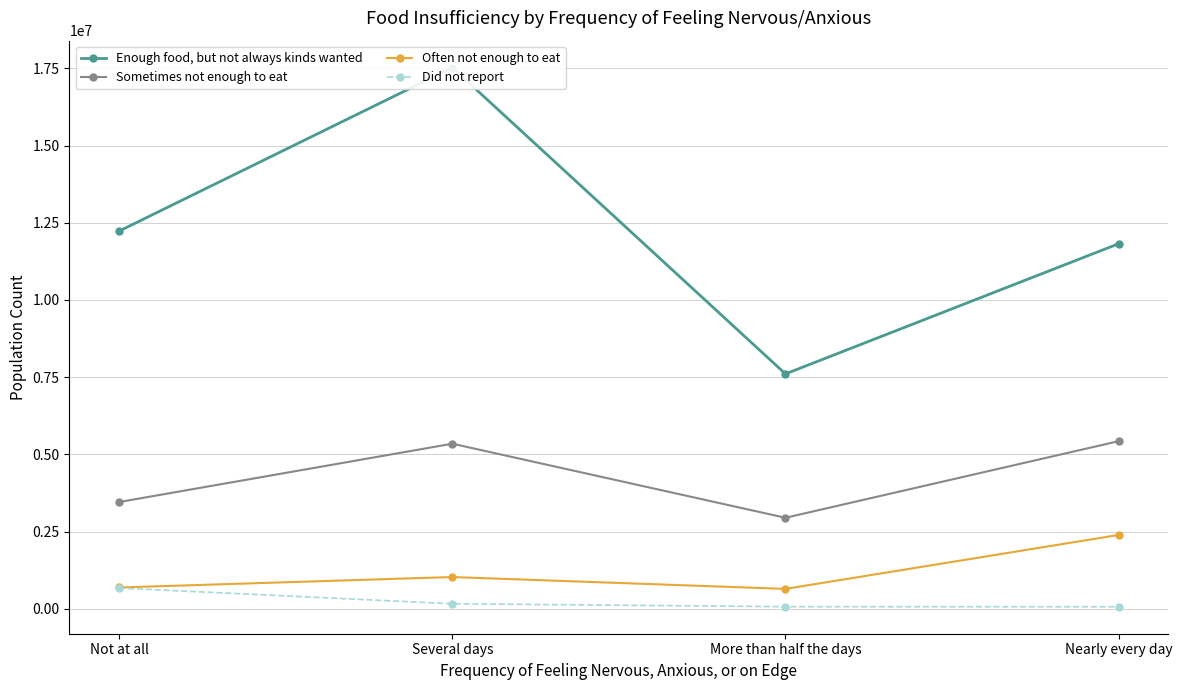

What are all the series names shown in the legend?

Enough food, but not always kinds wanted, Sometimes not enough to eat, Often not enough to eat, Did not report